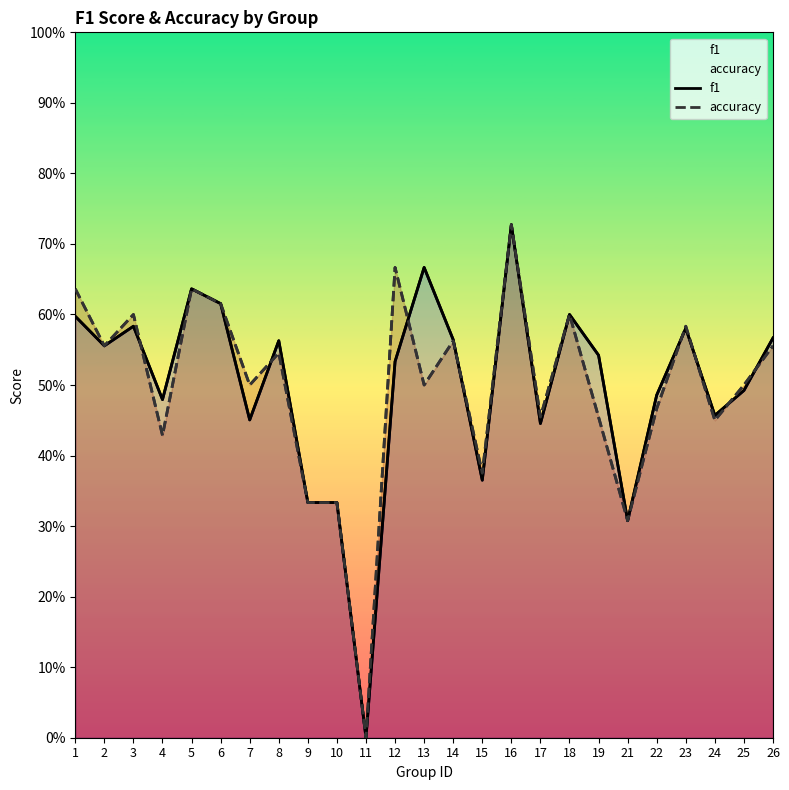

True or false: f1 has a value of 0.2 at 17.

False